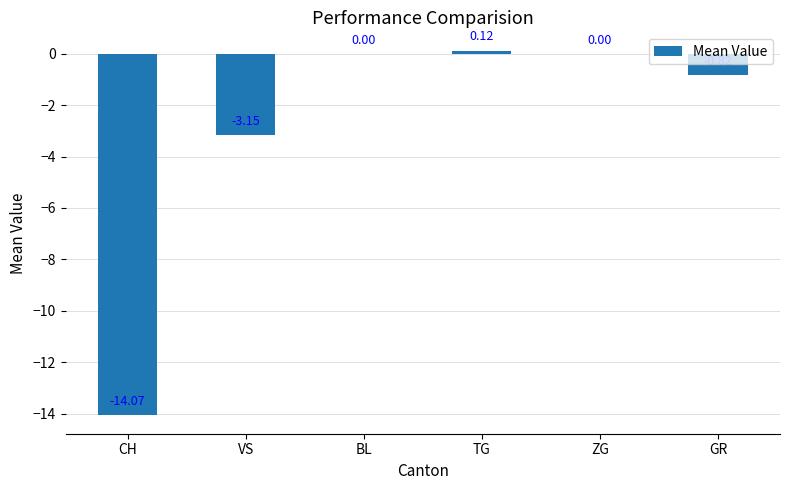

Which label corresponds to the largest value in the chart?

TG